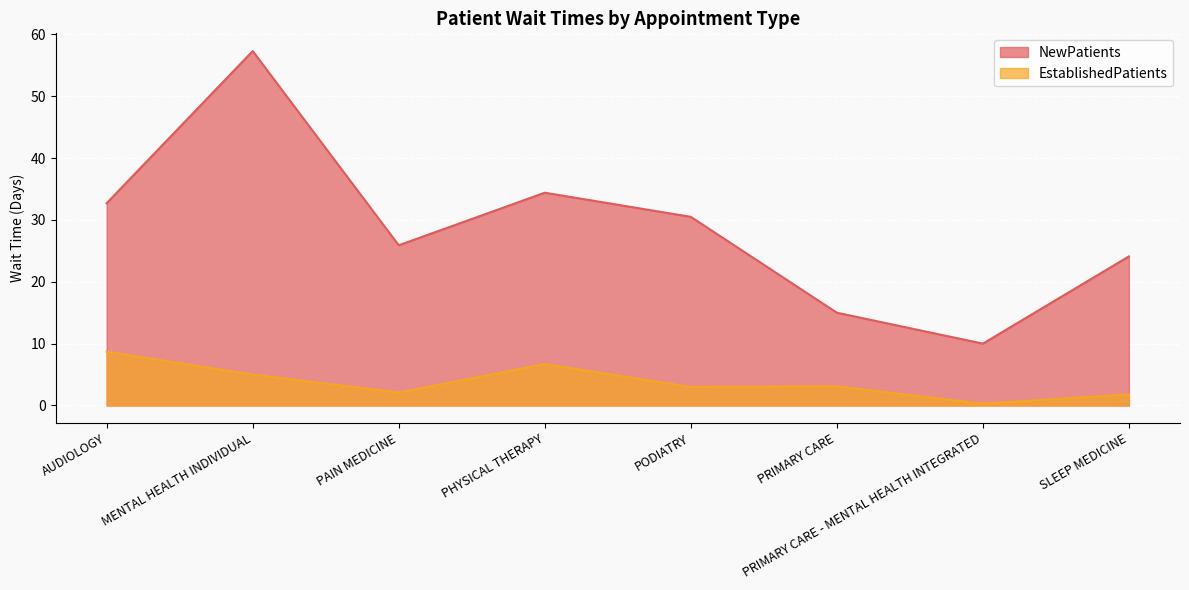

What are all the series names shown in the legend?

NewPatients, EstablishedPatients